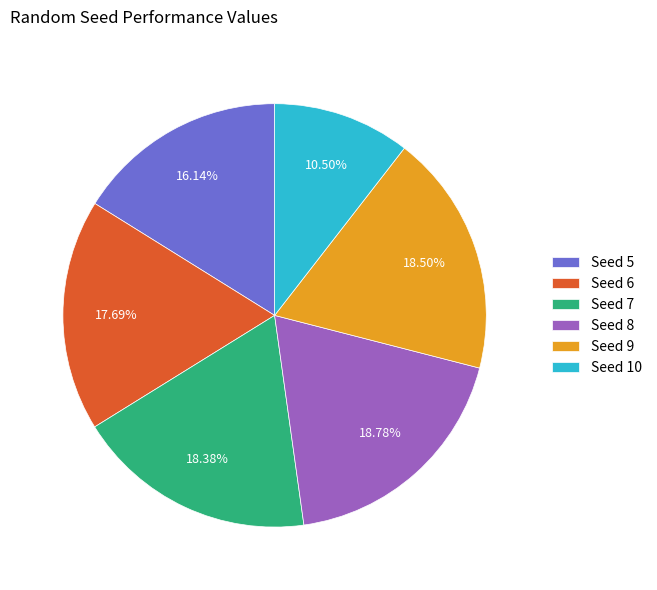

Which category has the smallest portion of the pie?

Seed 10